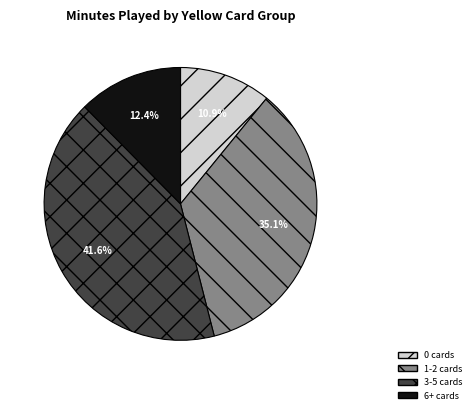

Is there any slice that represents more than half of the pie?

No